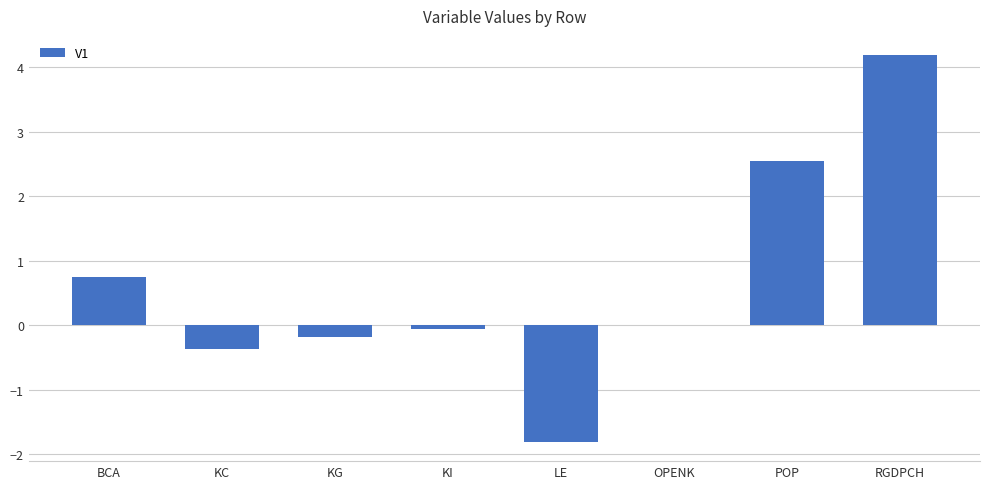

What is the sum of all values?

5.1